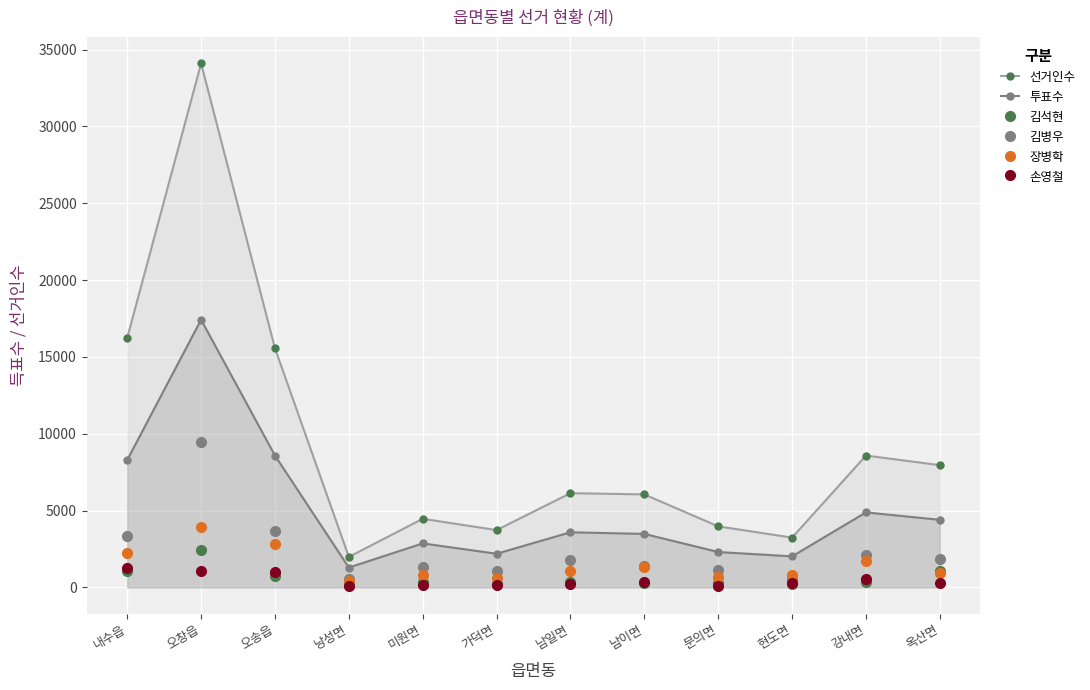

What is the difference between the maximum and minimum values in the 선거인수 series?

32114